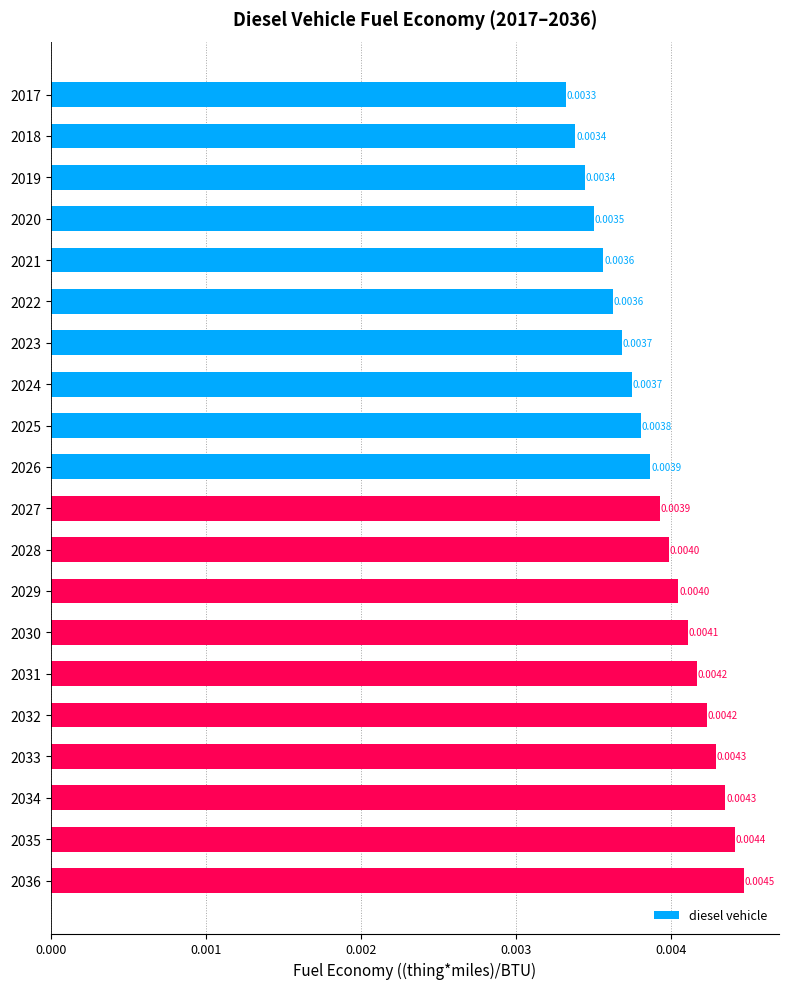

Which has a higher value, 2032 or 2031?

2032